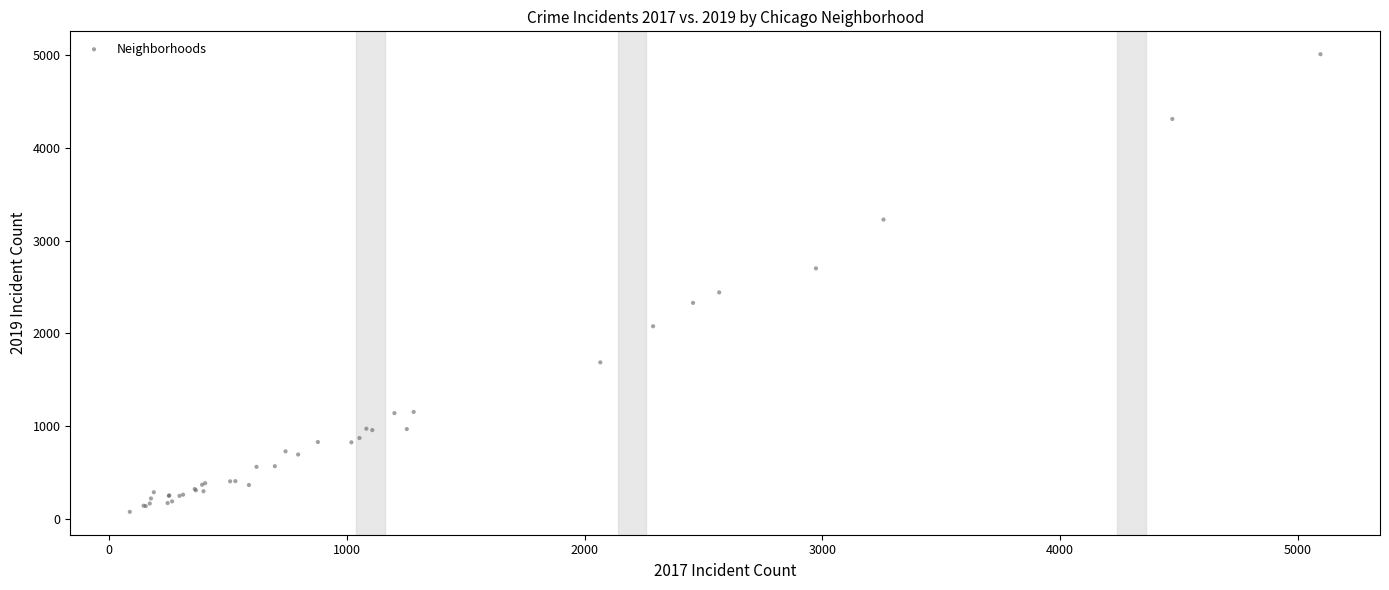

What Y value in the scatter plot is closest to 2542?

2441